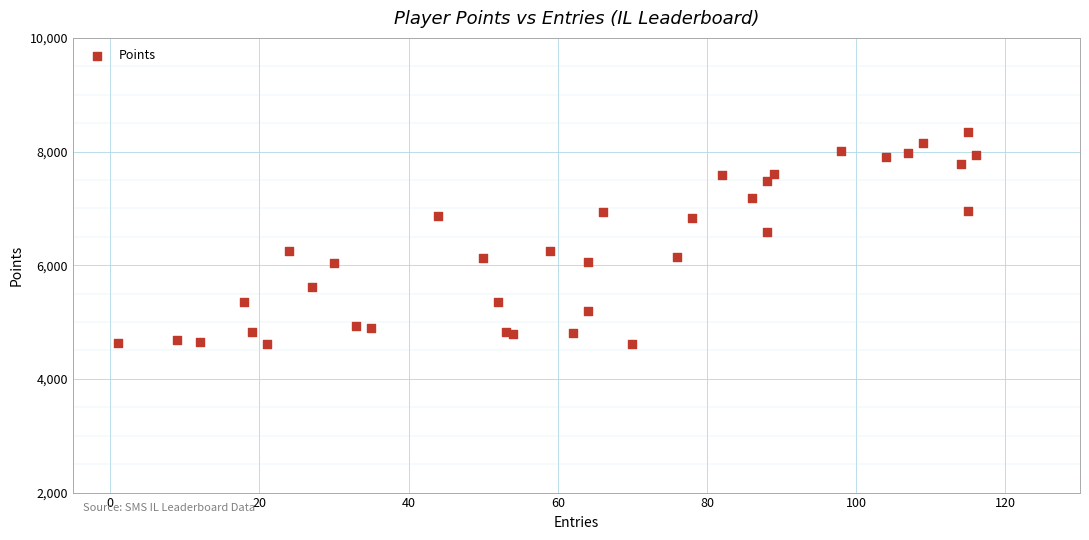

What Y value in the scatter plot is closest to 6479?

6590